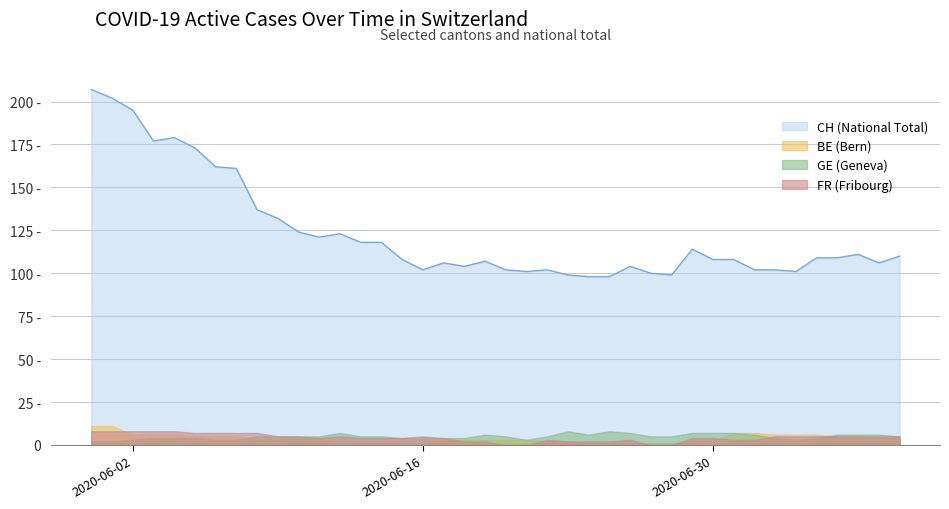

How many interior local peaks does the FR series have?

4